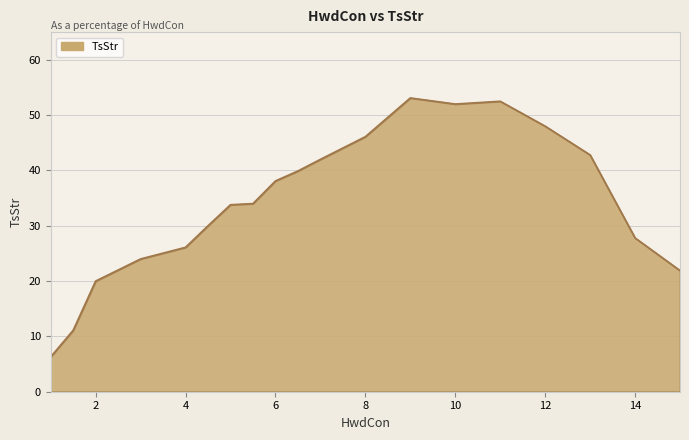

What is the smallest value displayed?

6.3